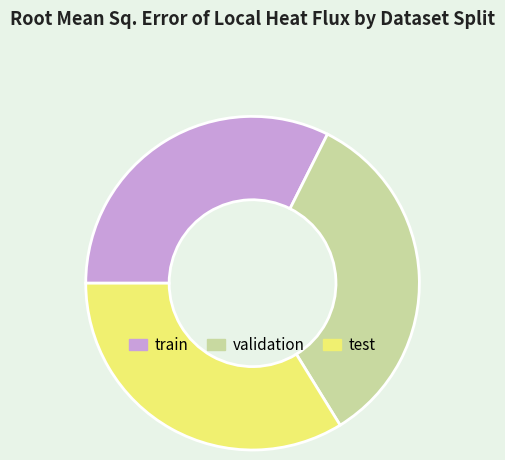

Is the sum of test and train greater than half?

Yes